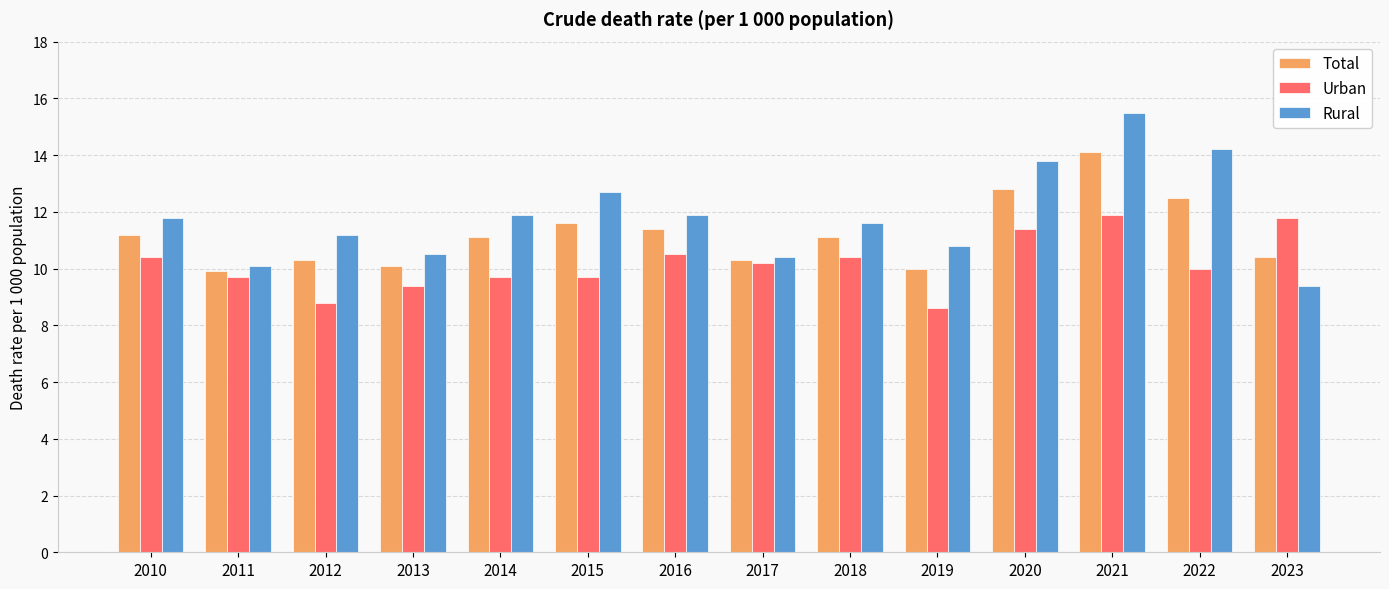

What is the difference between the second highest and second lowest values in the Total series?

2.8